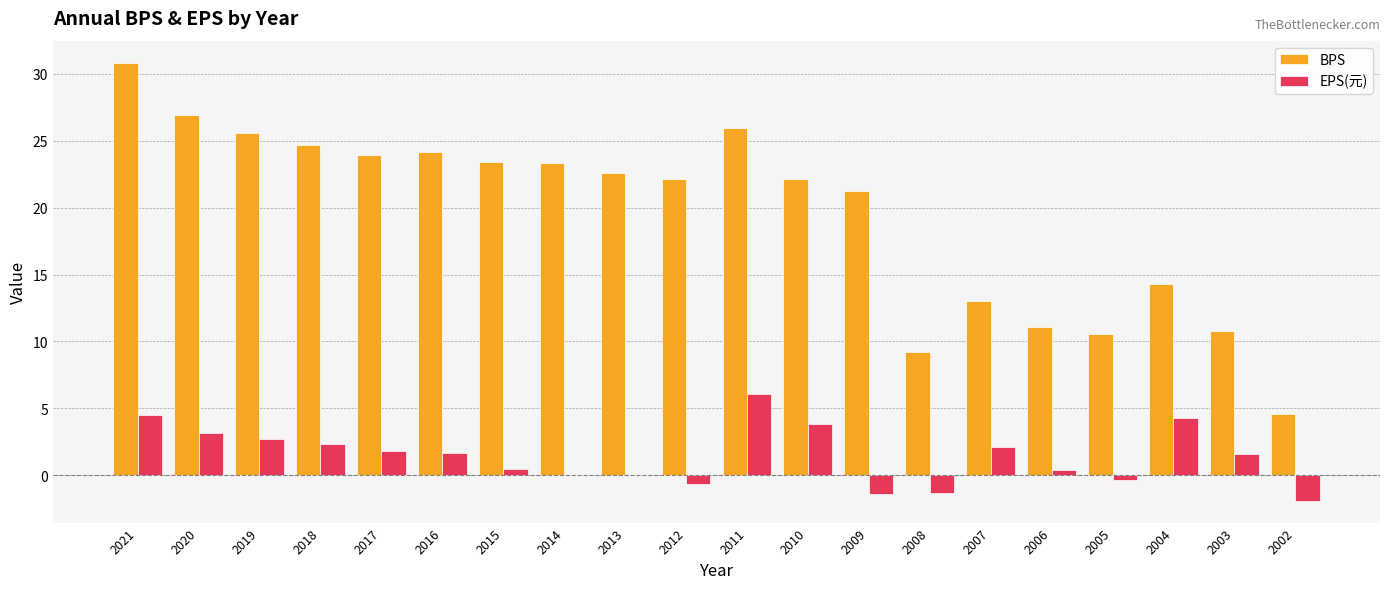

What value does the BPS series have at 2007?

13.0